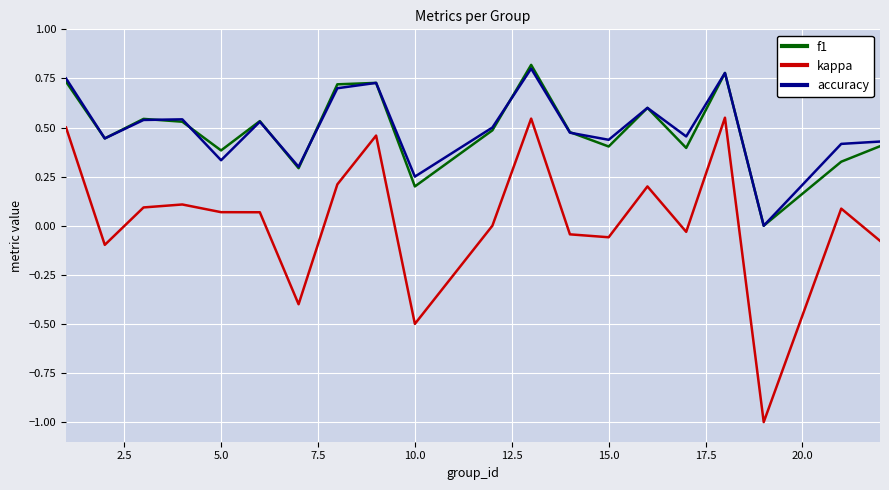

What is the difference between the second highest and second lowest values in the kappa series?

1.0